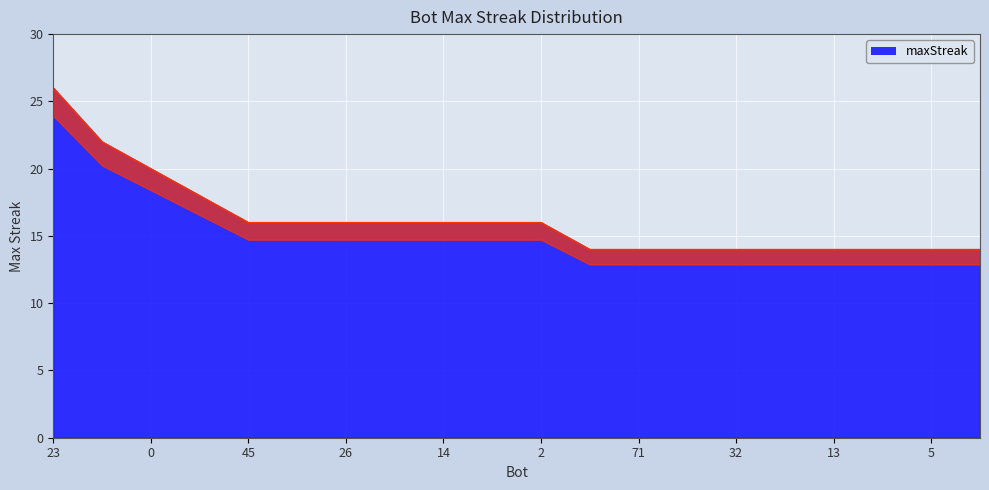

What position from the right is 25?

5